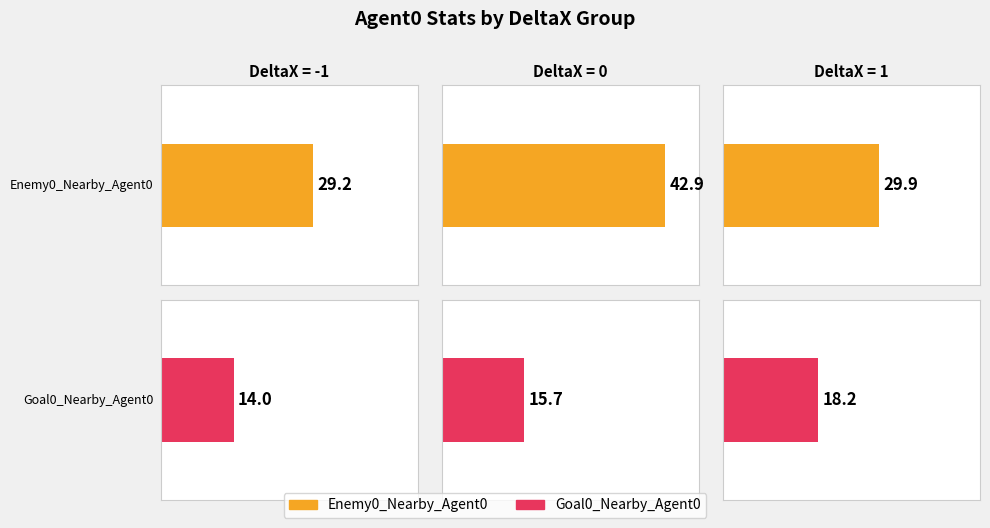

True or false: Action_Agent0 has a value of 2 at 0.

False